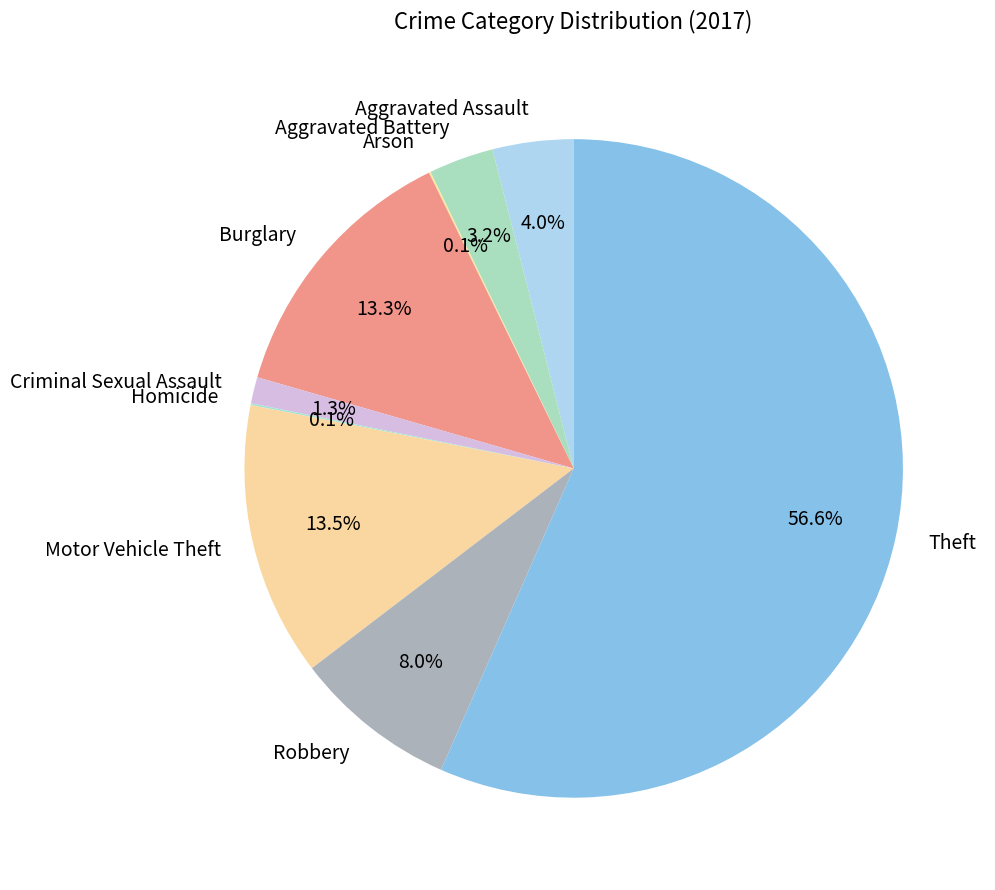

What is the largest slice in the pie chart?

Theft